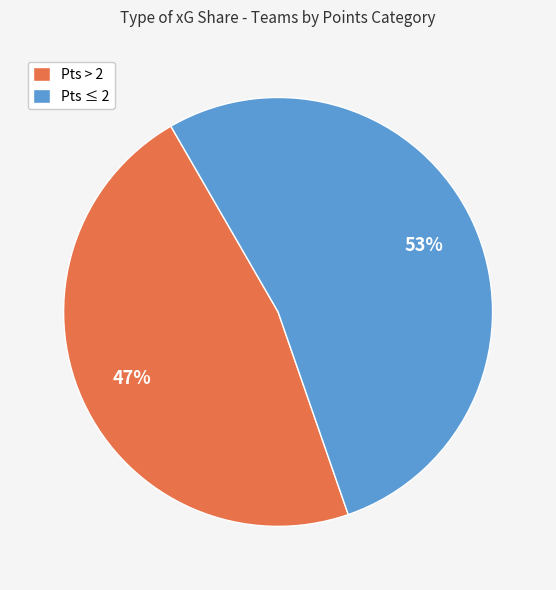

Is the sum of Pts > 2 and Pts ≤ 2 greater than half?

Yes